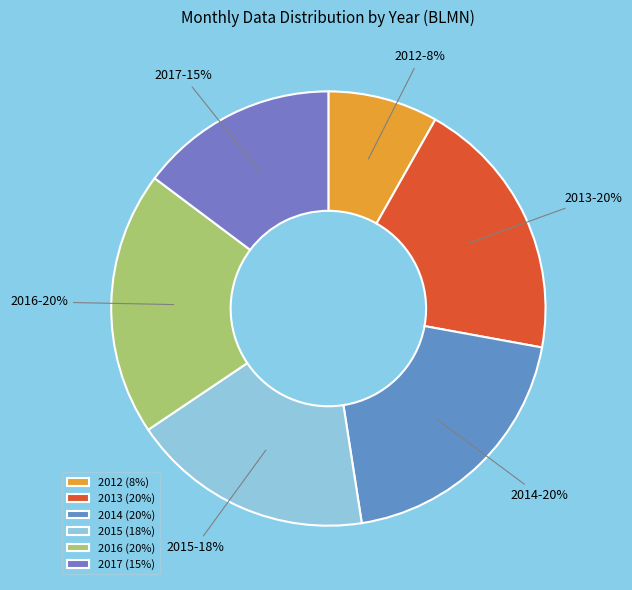

The 2016 slice represents 13% of the pie. True or false?

False